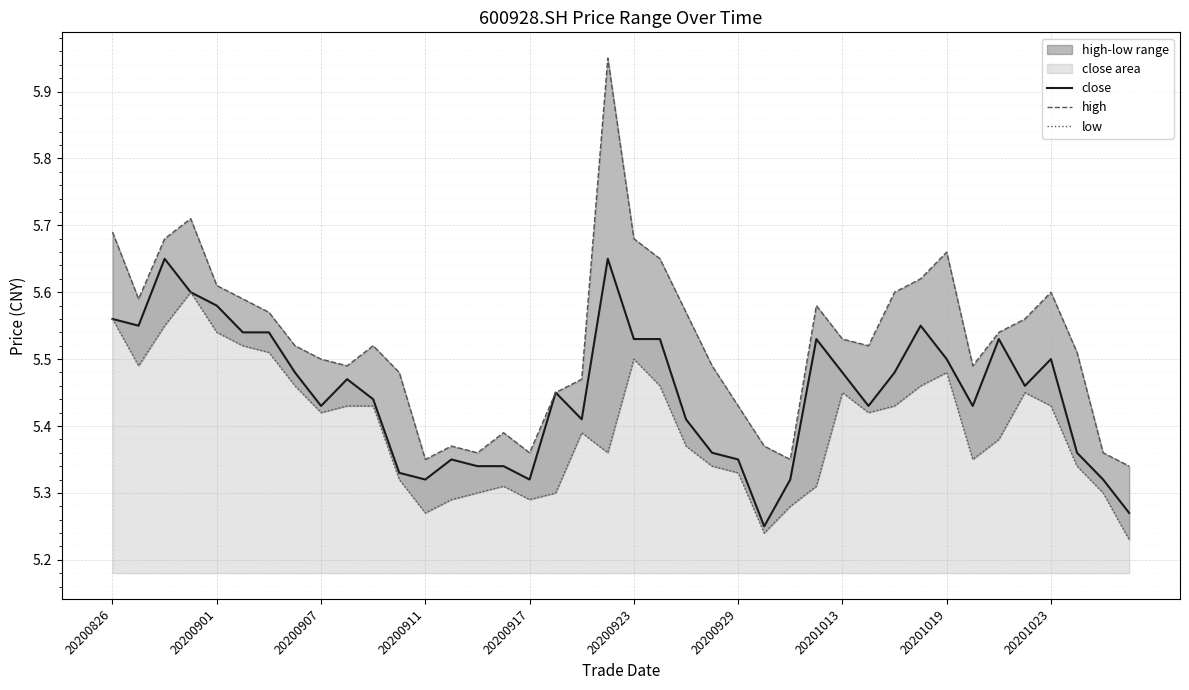

What is the difference between the low values at 13 and 39?

0.1